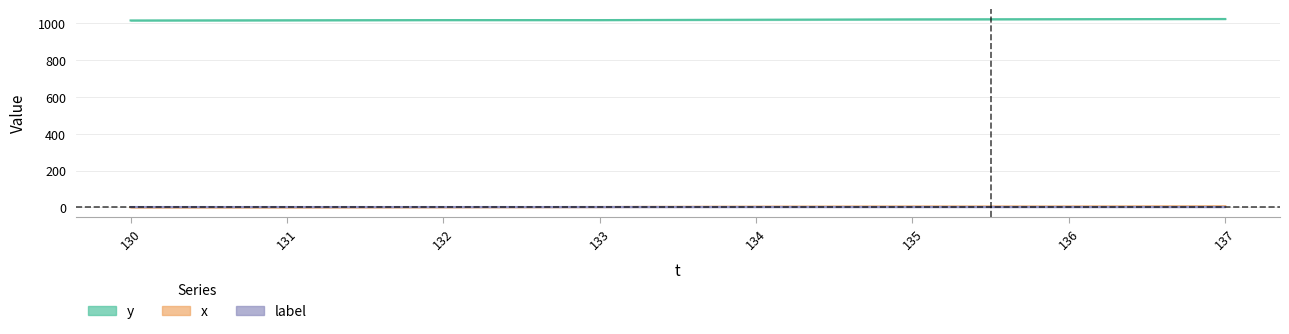

Between 133 and 137, which series saw the biggest shift?

y